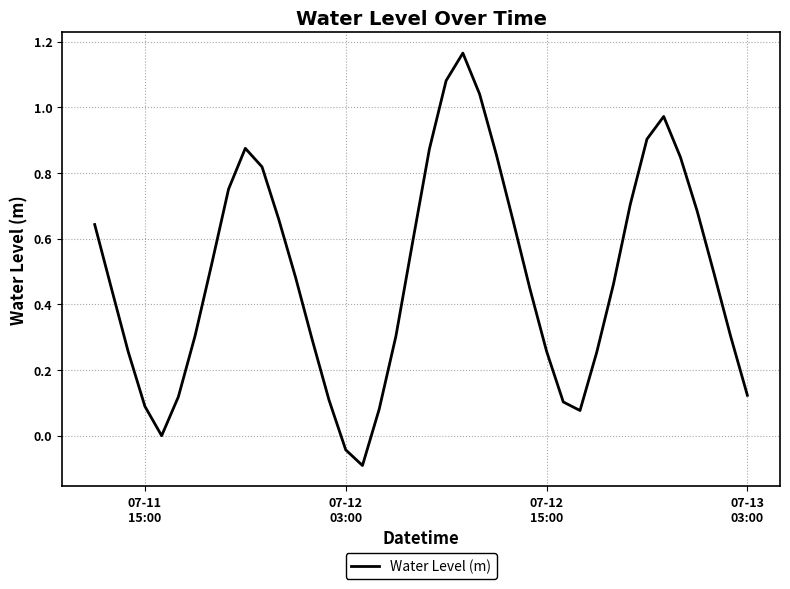

What is the difference between the maximum and minimum values?

1.3